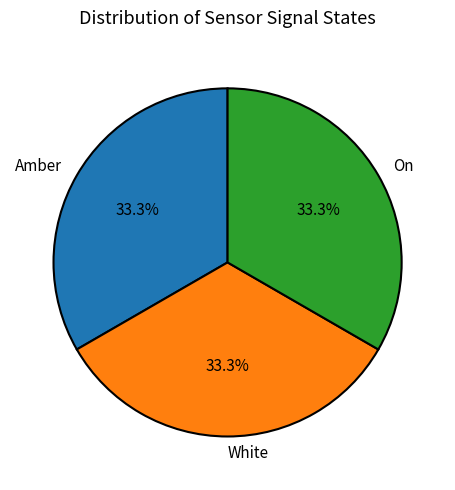

Approximately how many times larger is the value at Amber compared to White?

1.0